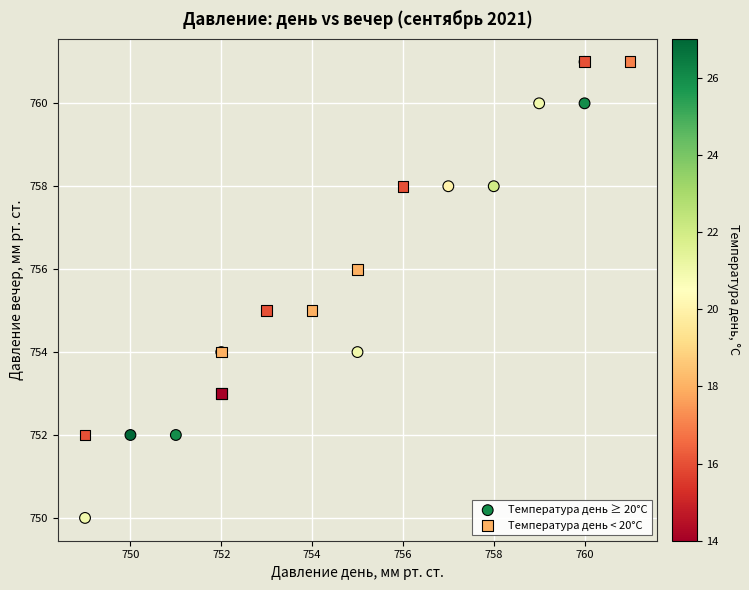

Which series has the largest Y range (max minus min)?

Температура день ≥ 20°C